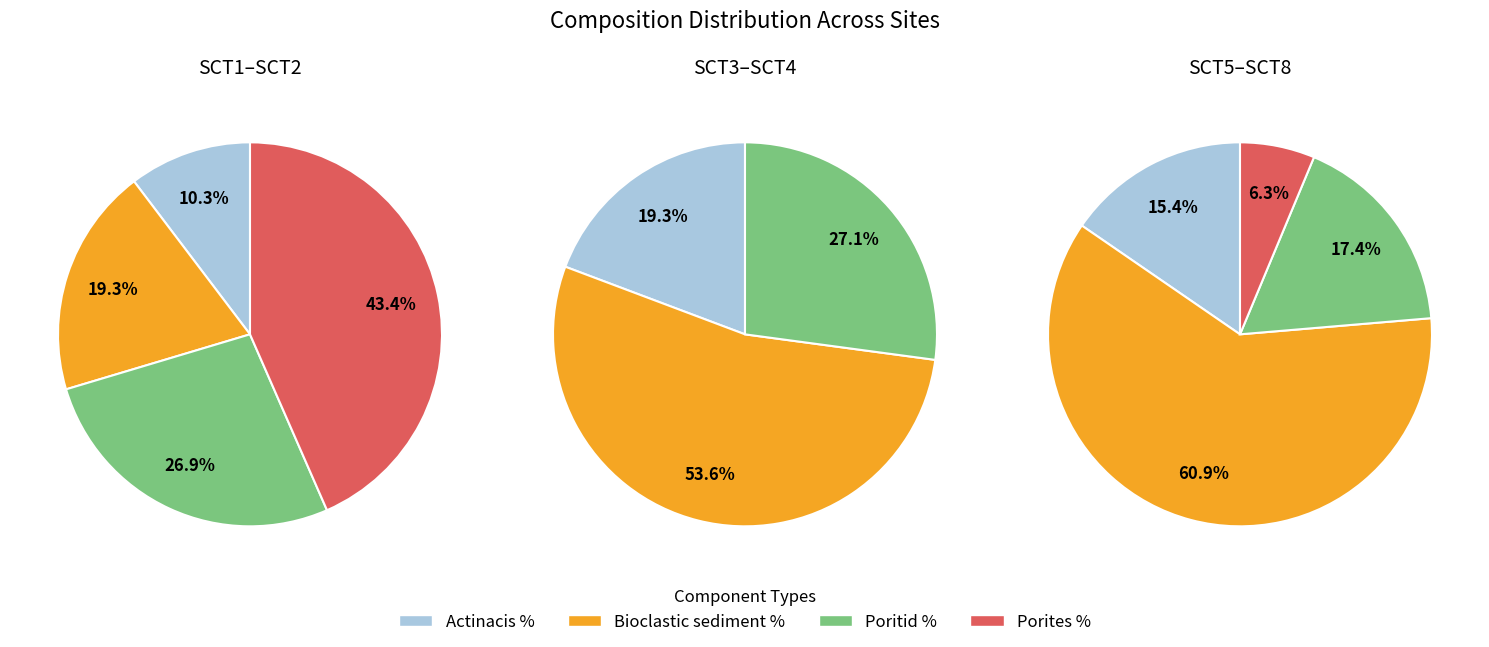

Which series changed the most between SCT3 and SCT8?

Poritid %